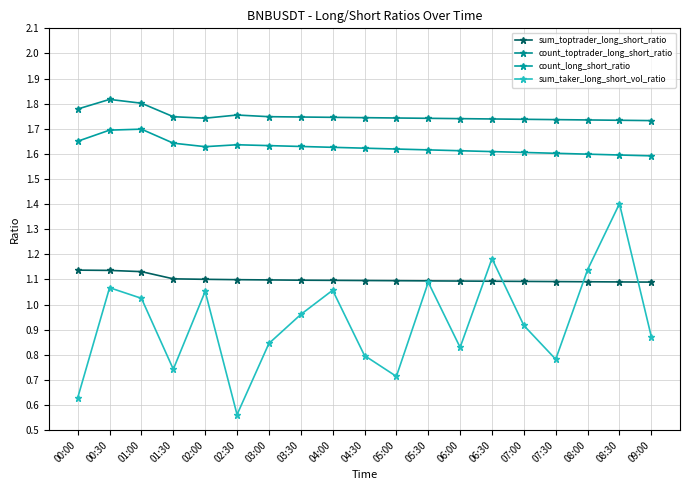

True or false: sum_toptrader_long_short_ratio and count_long_short_ratio intersect in this chart.

False